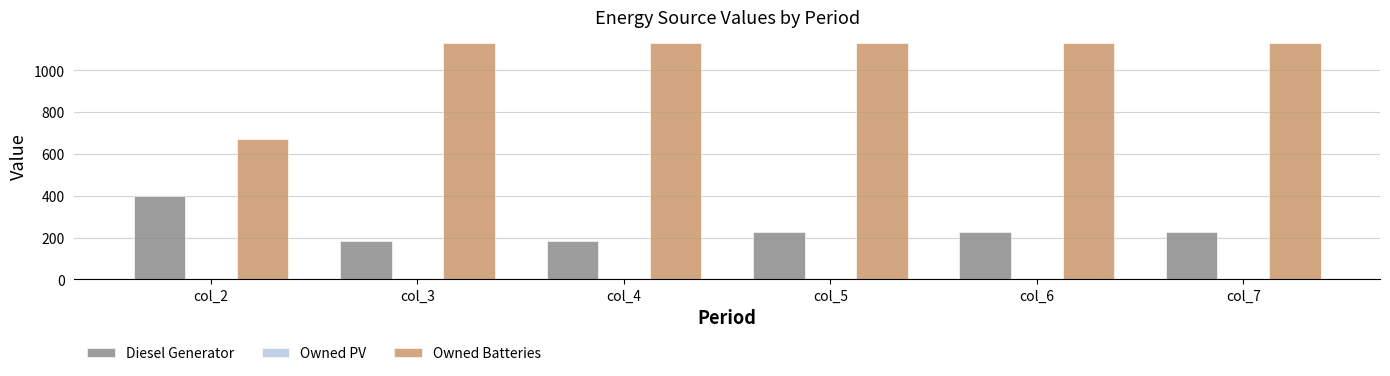

At col_2, list the series in order from largest to smallest.

Owned Batteries, Diesel Generator